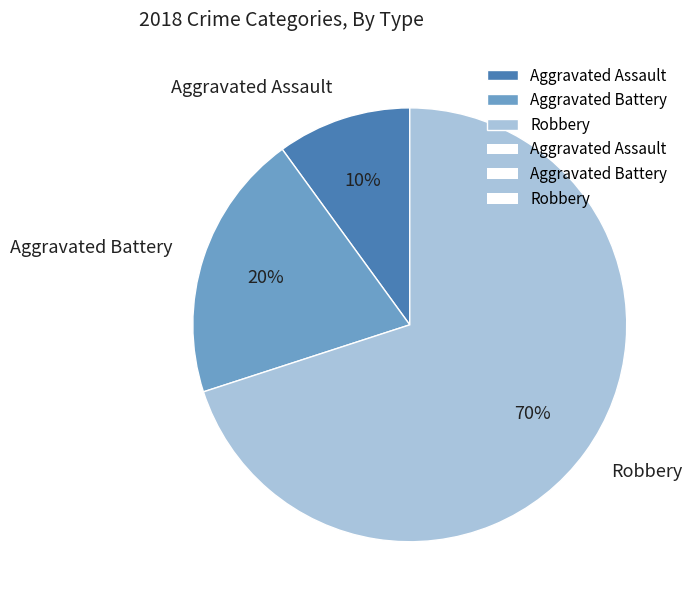

To the nearest percent, what is the average slice percentage?

33%